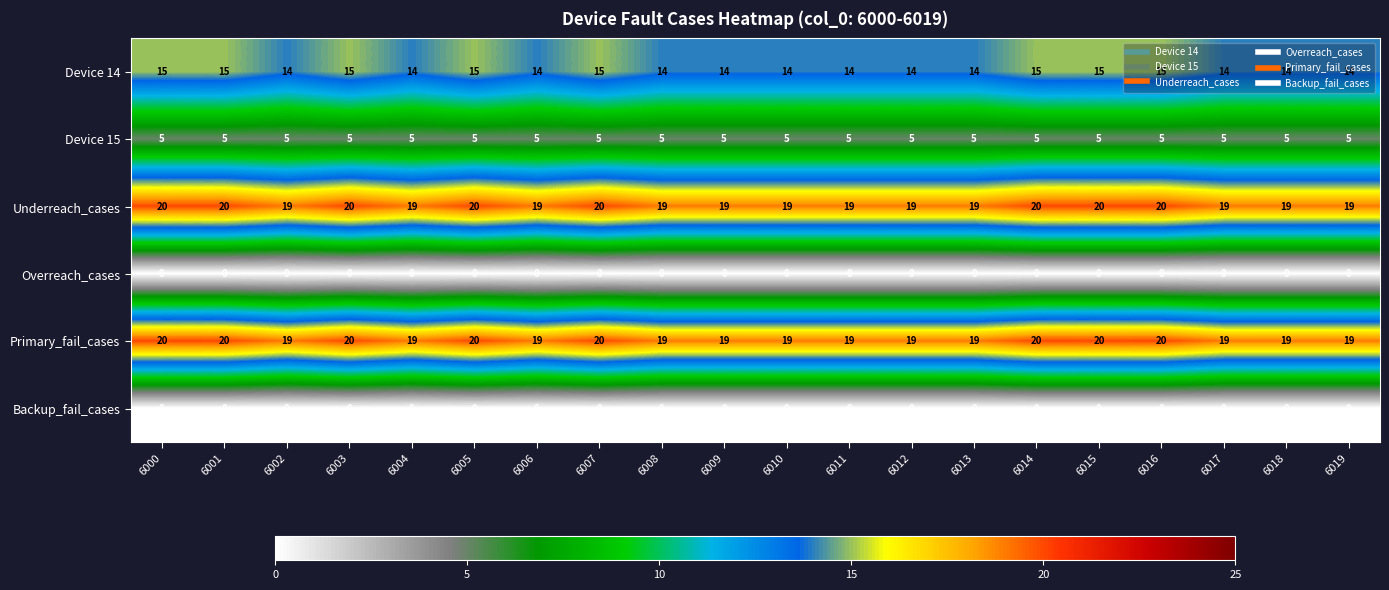

What is the average value of the Primary_fail_cases series?

19